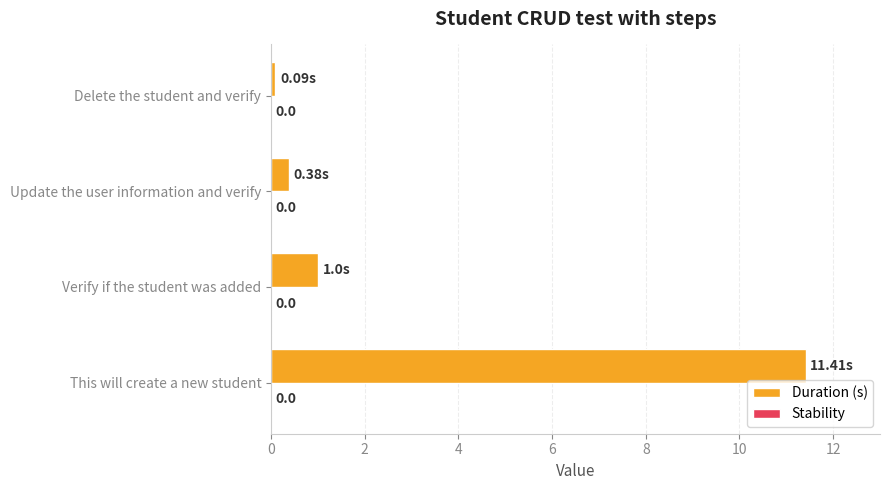

How many bars are there in total?

4